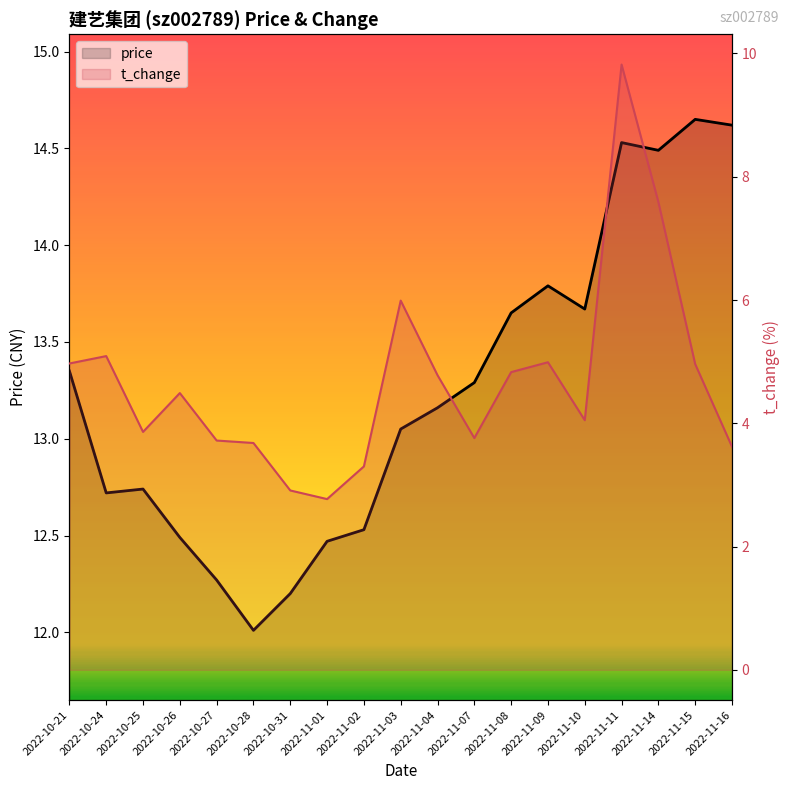

Reading left to right, list all the values displayed in this chart.

price: 2022-10-21=13.3	2022-10-24=12.7	2022-10-25=12.7	2022-10-26=12.5	2022-10-27=12.3	2022-10-28=12.0	2022-10-31=12.2	2022-11-01=12.5	2022-11-02=12.5	2022-11-03=13.1	2022-11-04=13.2	2022-11-07=13.3	2022-11-08=13.7	2022-11-09=13.8	2022-11-10=13.7	2022-11-11=14.5	2022-11-14=14.5	2022-11-15=14.7	2022-11-16=14.6
t_change: 2022-10-21=5.0	2022-10-24=5.1	2022-10-25=3.9	2022-10-26=4.5	2022-10-27=3.7	2022-10-28=3.7	2022-10-31=2.9	2022-11-01=2.8	2022-11-02=3.3	2022-11-03=6.0	2022-11-04=4.8	2022-11-07=3.8	2022-11-08=4.8	2022-11-09=5.0	2022-11-10=4.0	2022-11-11=9.8	2022-11-14=7.6	2022-11-15=5.0	2022-11-16=3.6